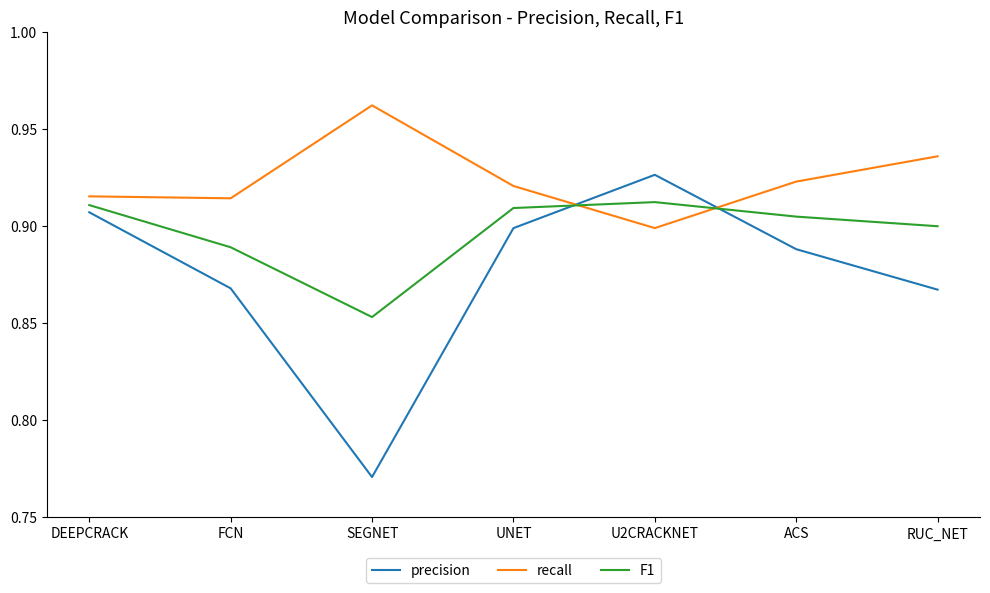

Which series has the largest range (max minus min)?

precision